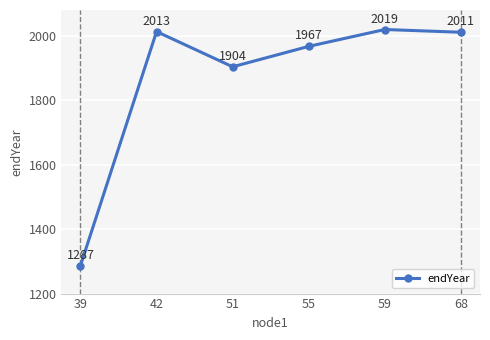

What is the sum of all values?

11201.1